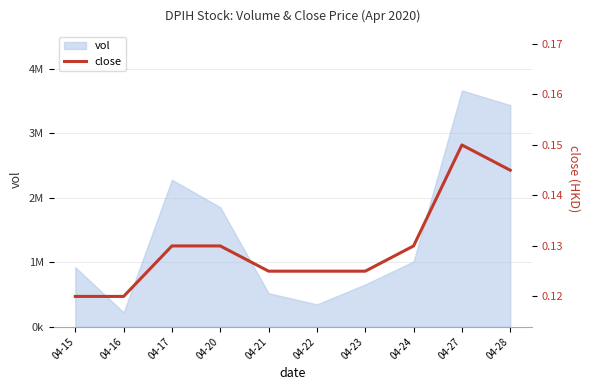

Where is the first local maximum?

04-27